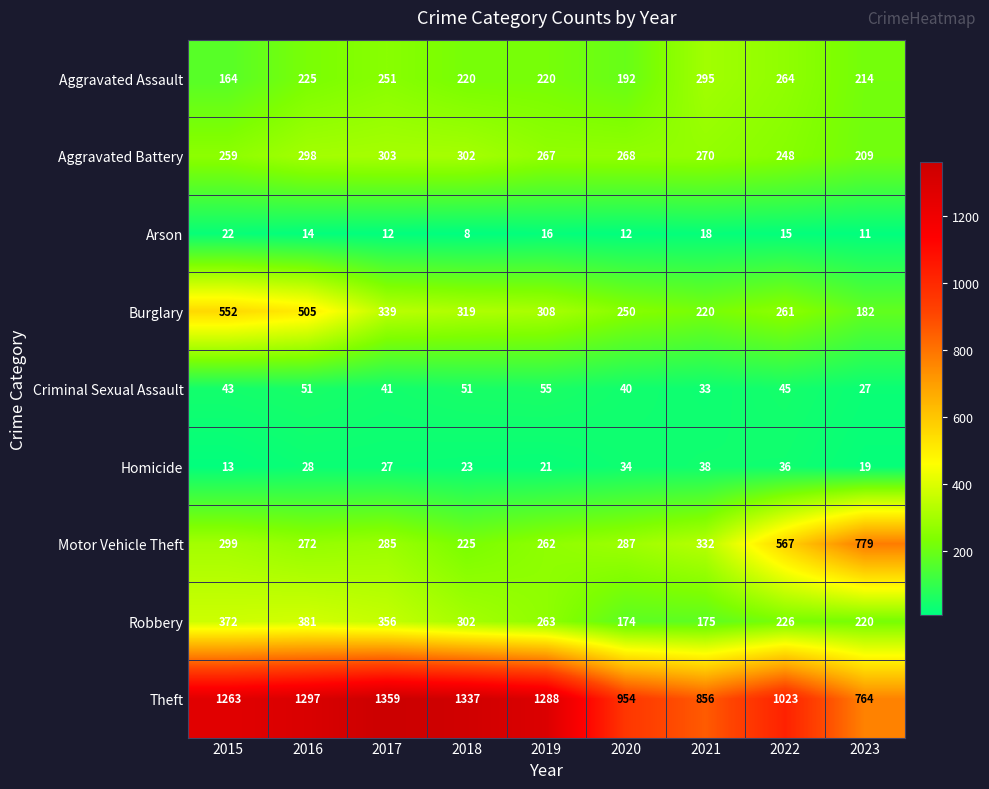

Rank the series at 2019 from highest to lowest value.

Theft, Burglary, Aggravated Battery, Robbery, Motor Vehicle Theft, Aggravated Assault, Criminal Sexual Assault, Homicide, Arson